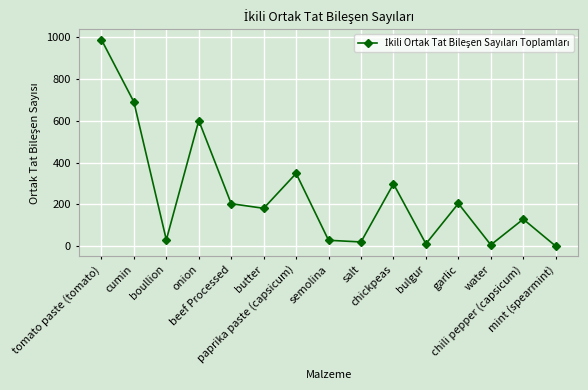

How many series are shown in this chart?

1